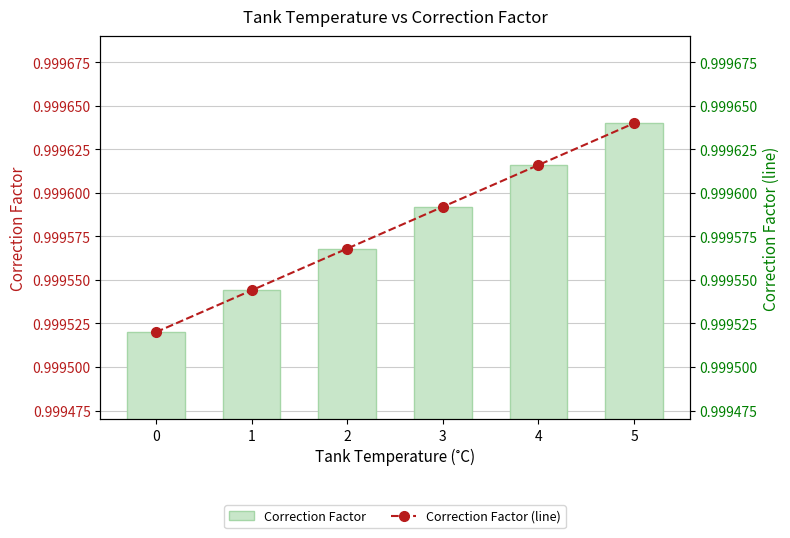

Which series has the largest range (max minus min)?

Correction Factor